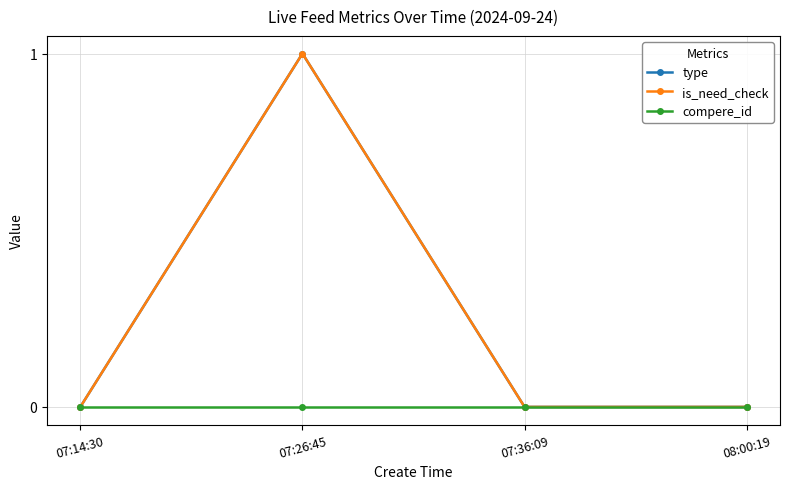

The value of is_need_check at 08:00:19 is -1. True or false?

False